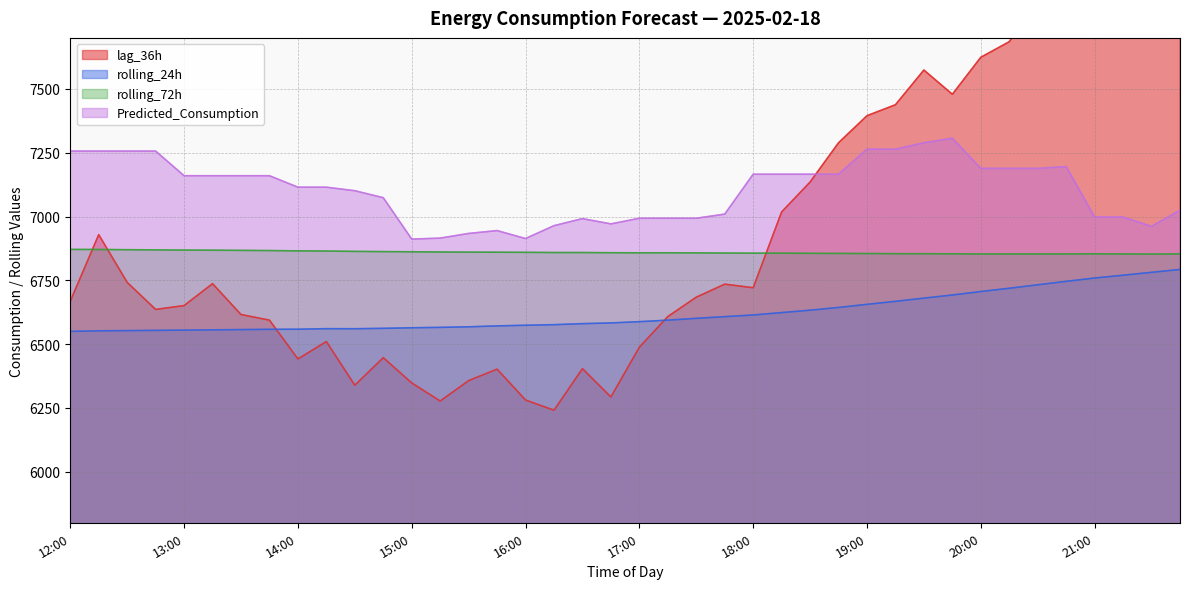

What are all the series names shown in the legend?

lag_36h, rolling_24h, rolling_72h, Predicted_Consumption